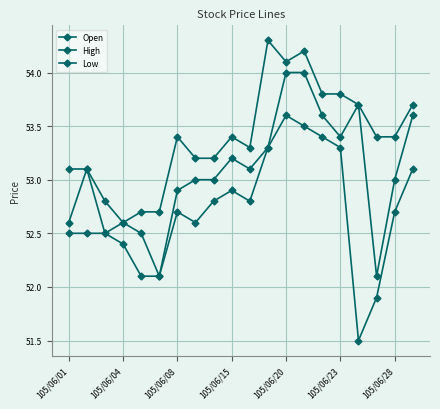

At which category is the sum across all series the highest?

105/06/20